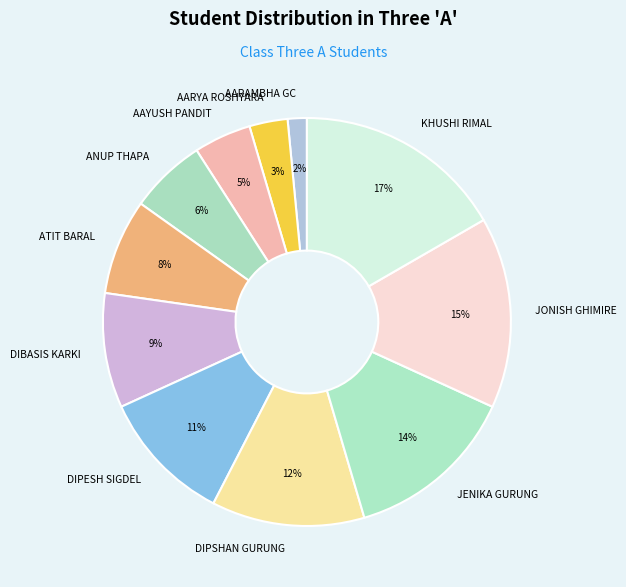

To the nearest percent, what is the combined percentage of DIPSHAN GURUNG and AAYUSH PANDIT?

17%